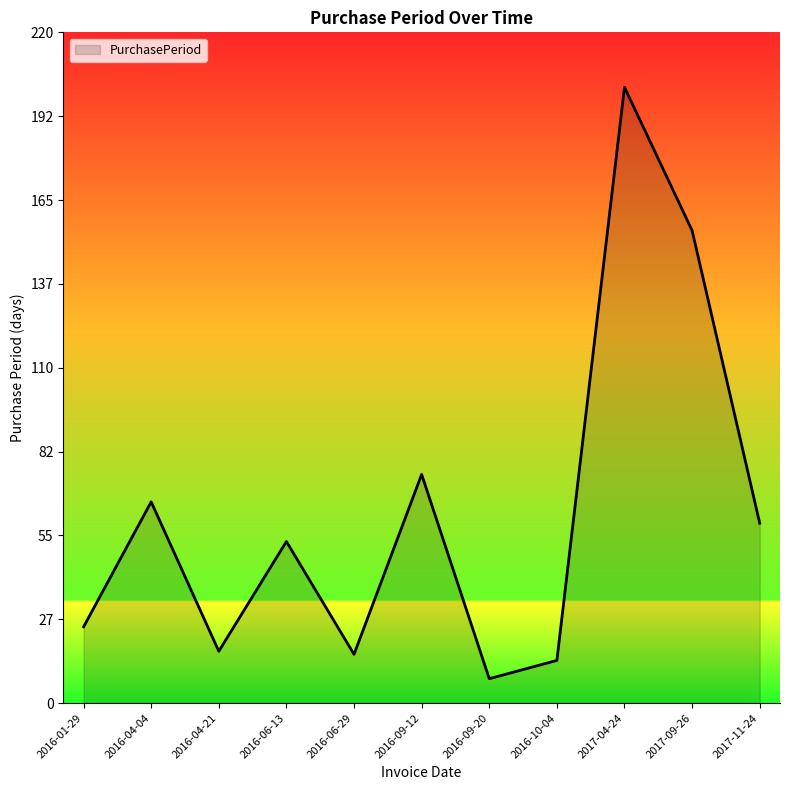

How many distinct data groups are displayed?

1